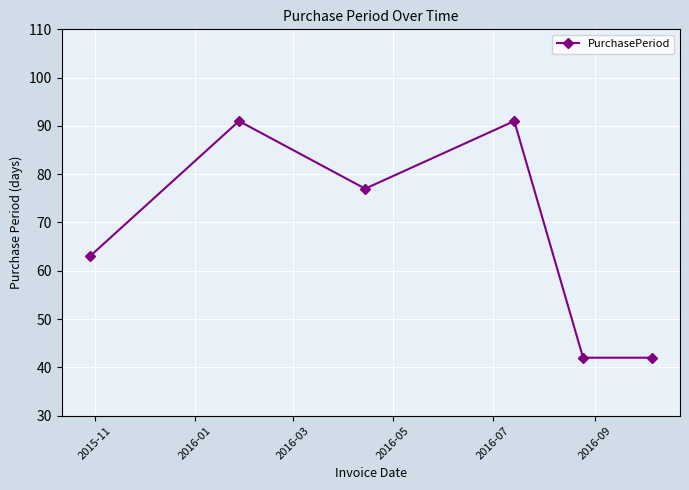

Reading left to right, transcribe all the data shown in this chart.

63	91	77	91	42	42